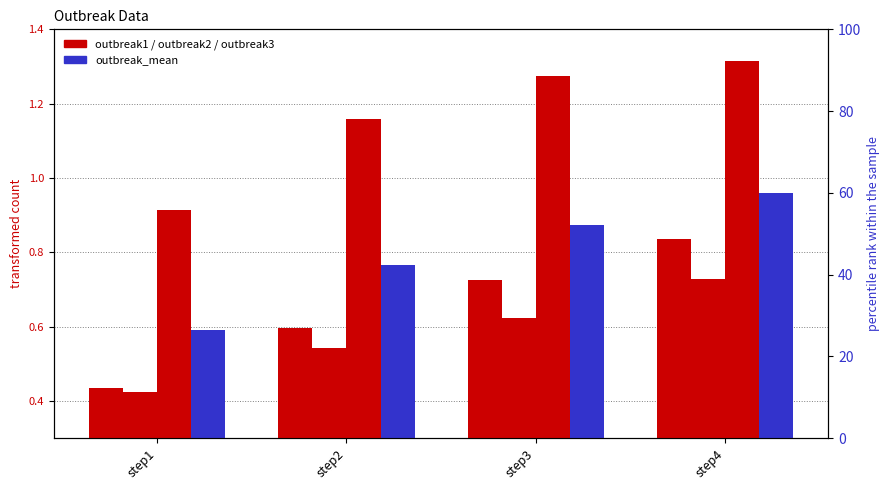

Between step1 and step2, which series saw the biggest shift?

outbreak3